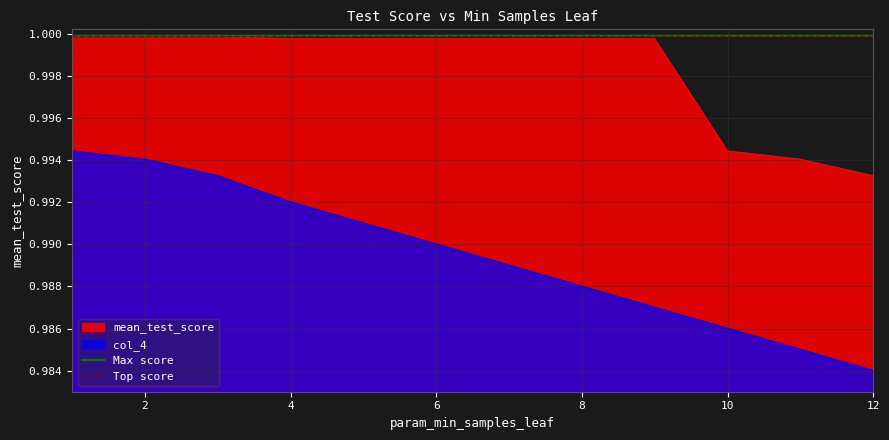

How many lines are shown in the chart?

2